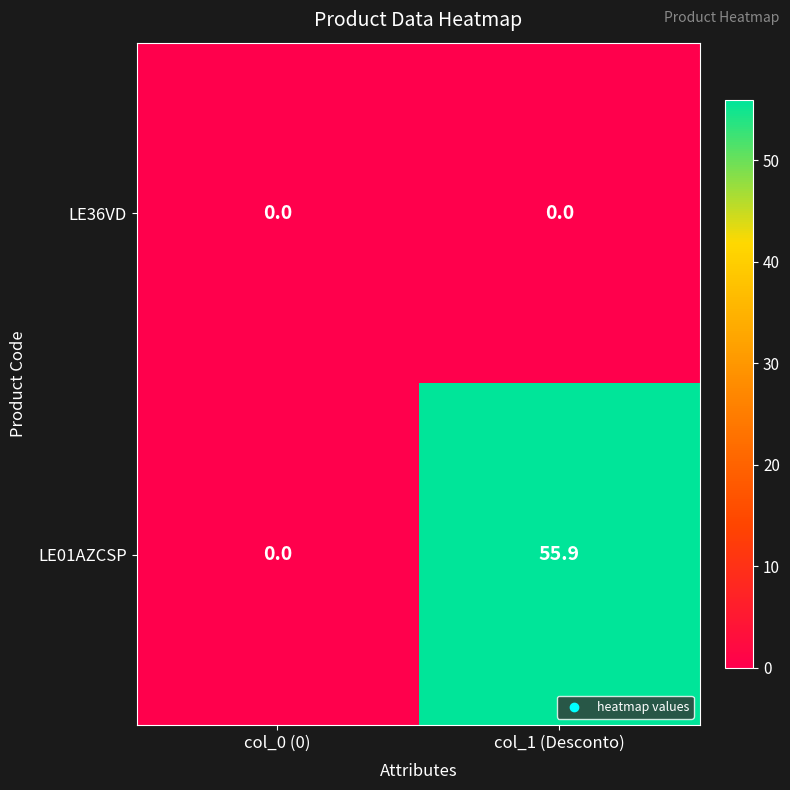

What is the spread (max minus min) of values at col_1 (Desconto)?

55.9